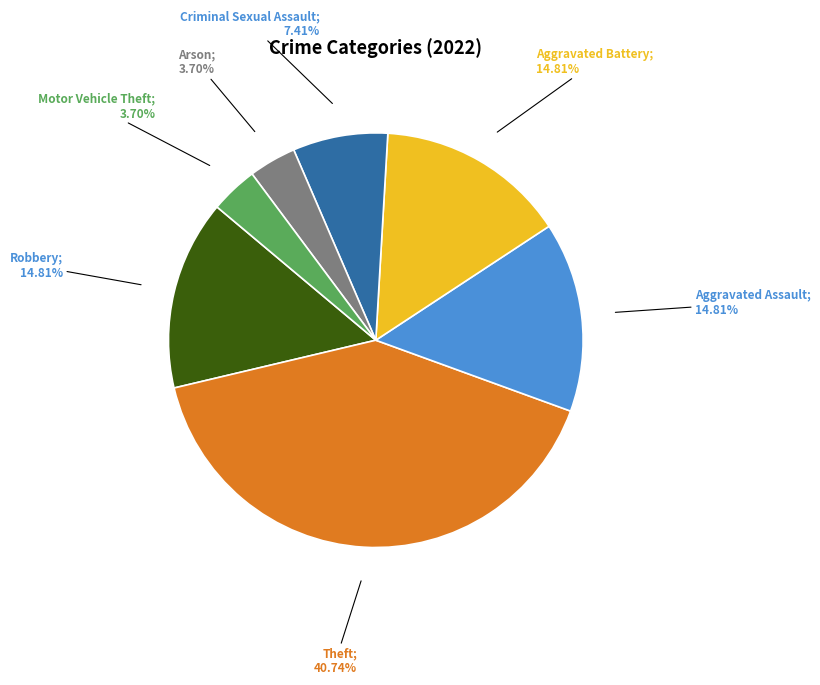

Is there a majority slice in this chart?

No